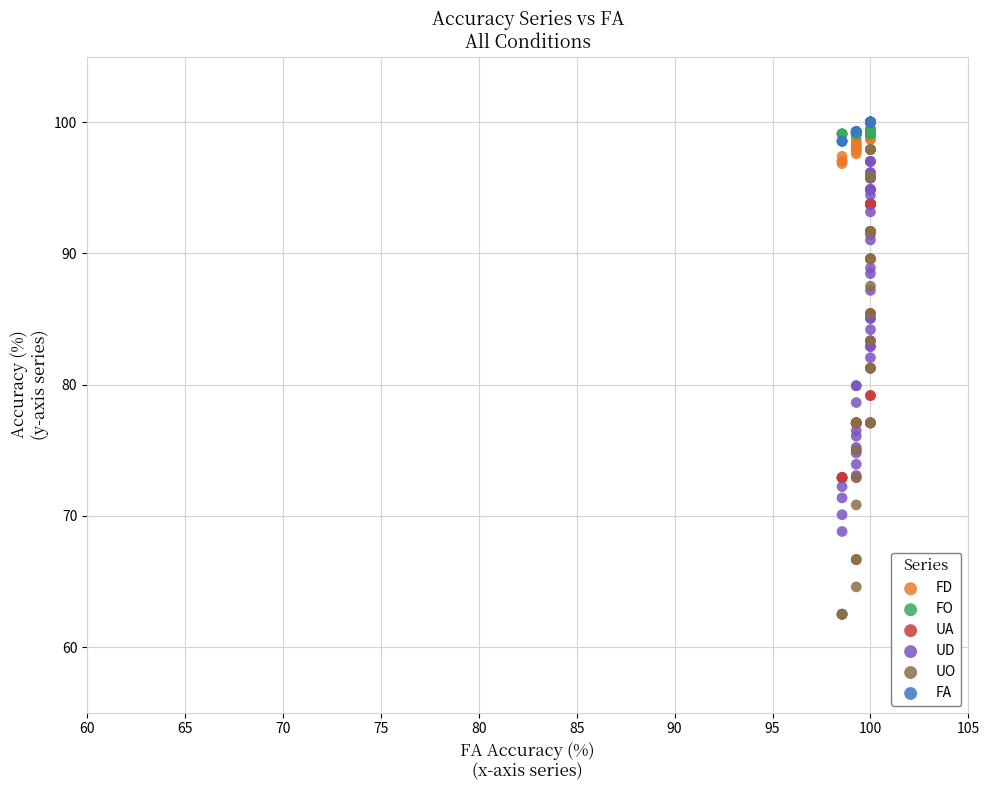

Which series has the widest spread of Y values?

UO